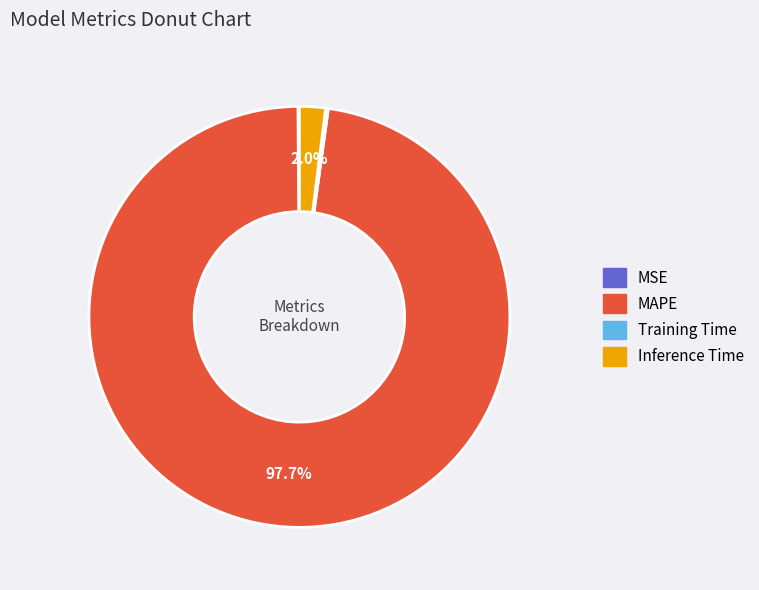

Is there a majority slice in this chart?

Yes